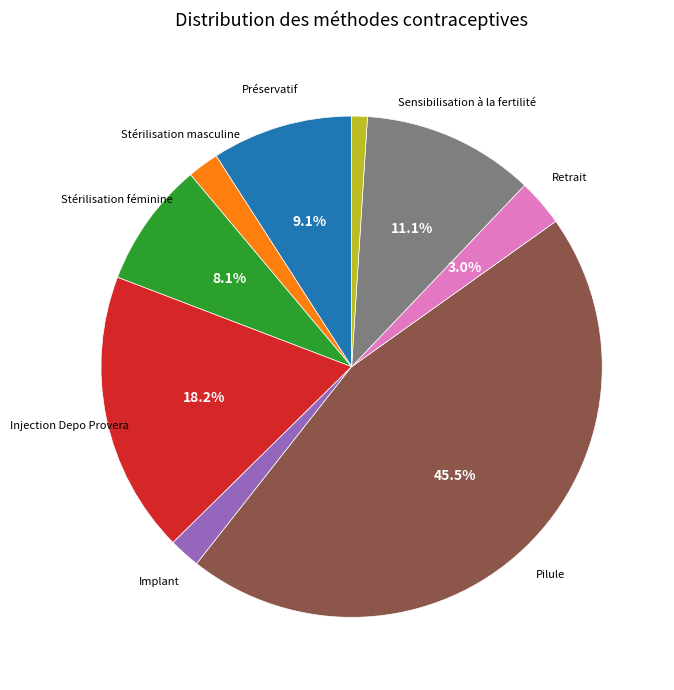

Is there a majority slice in this chart?

No